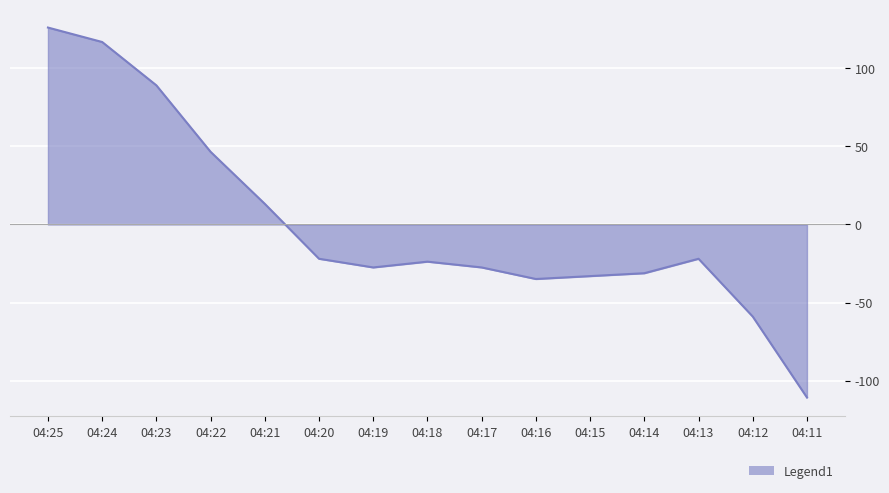

How many lines are shown in the chart?

1